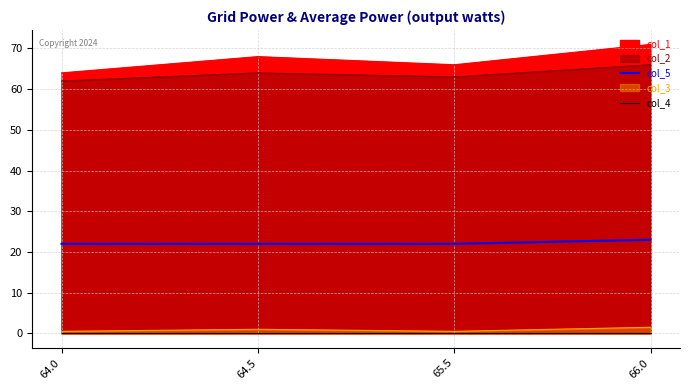

Is the value of col_5 at 65.5 greater than the value of col_3 at 64.0?

Yes